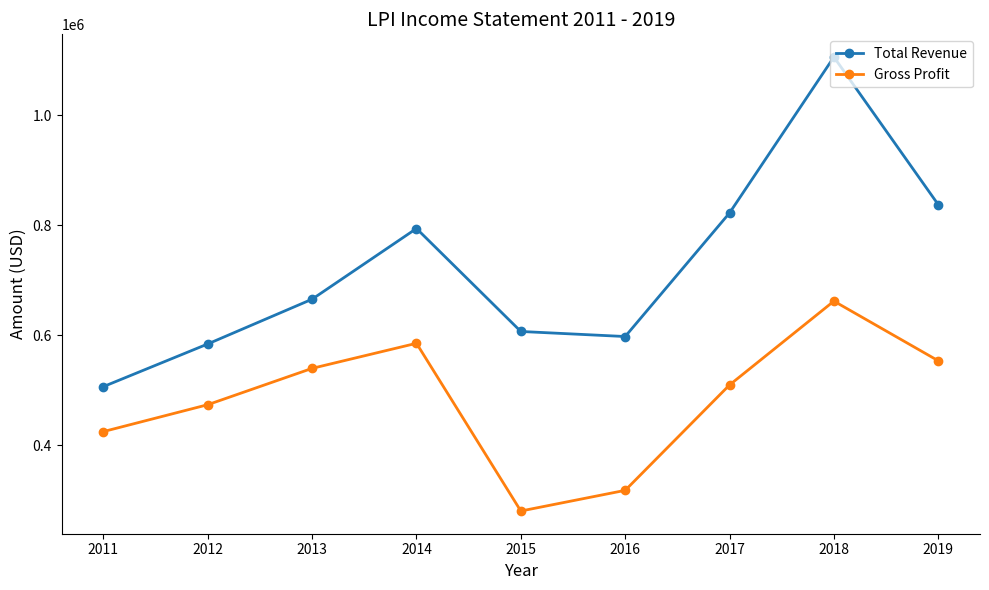

What is the sum of all Total Revenue values?

6518700